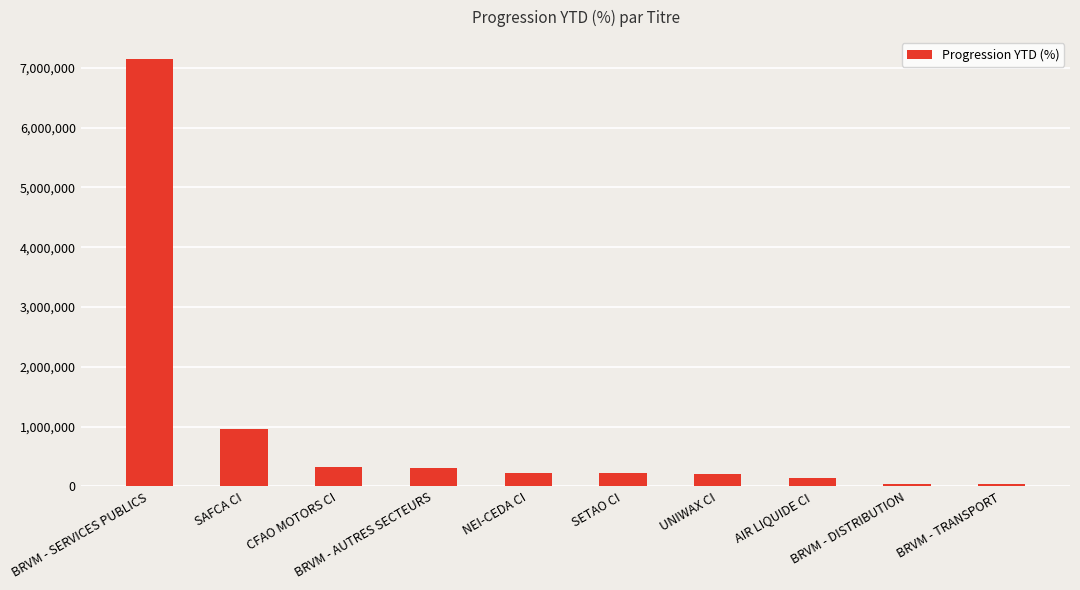

Approximately how many times larger is the value at NEI-CEDA CI compared to BRVM - DISTRIBUTION?

4.9